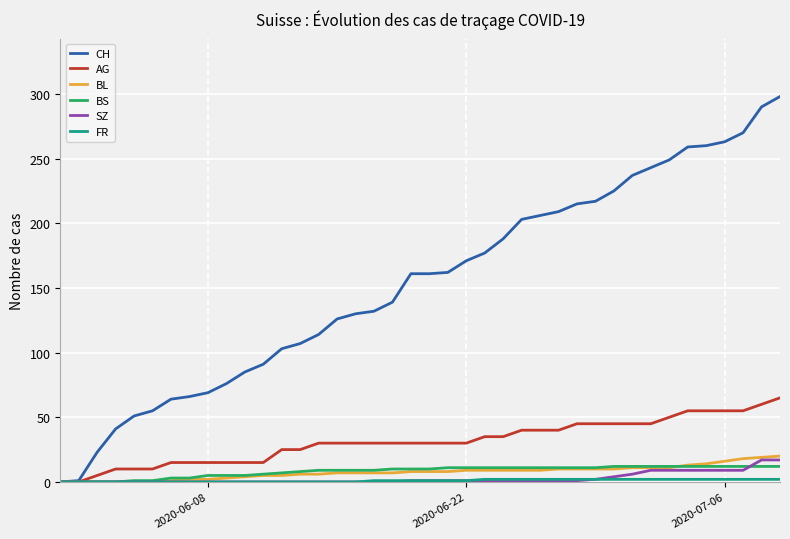

Which series has the largest total across all categories?

CH